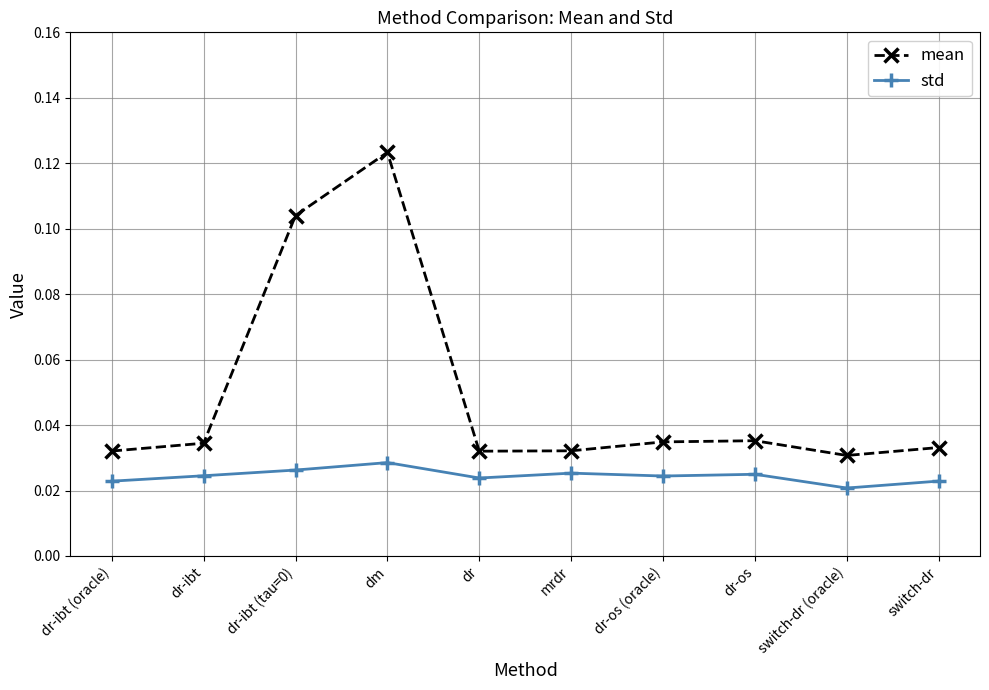

Which series has the widest spread of values?

mean